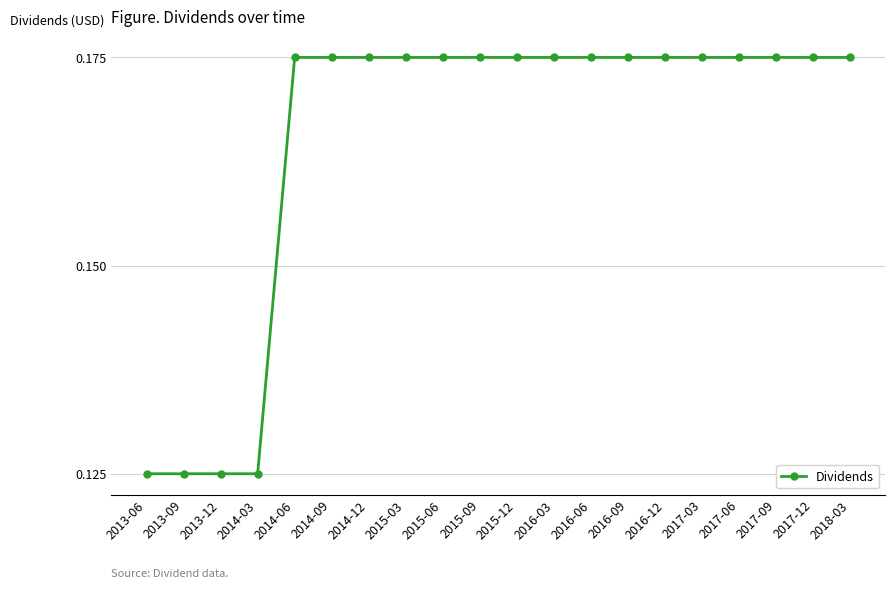

What is the sum of all values?

3.3